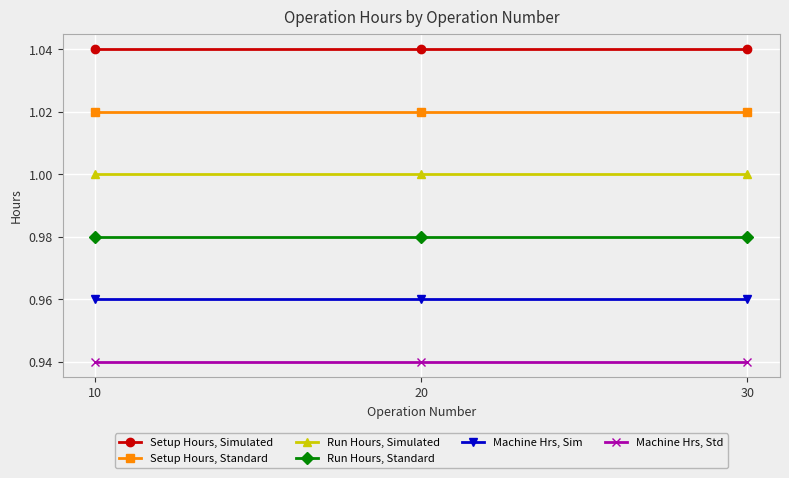

Which series has the largest total across all categories?

Setup Hours, Simulated